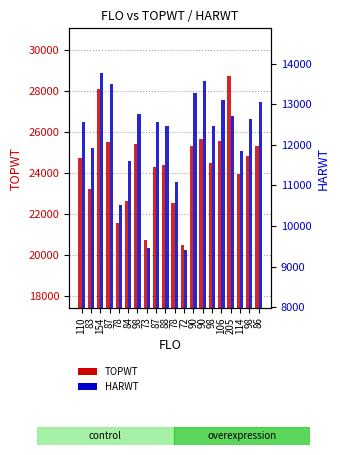

Where is TOPWT nearest to the value 24621?

110